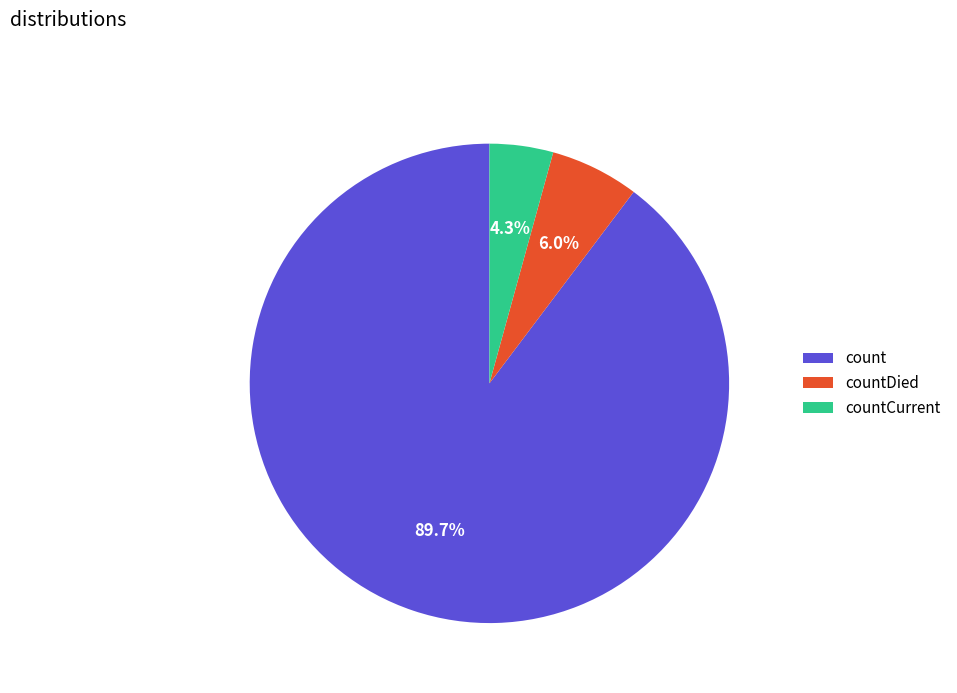

To the nearest percent, what portion does countCurrent represent?

4%